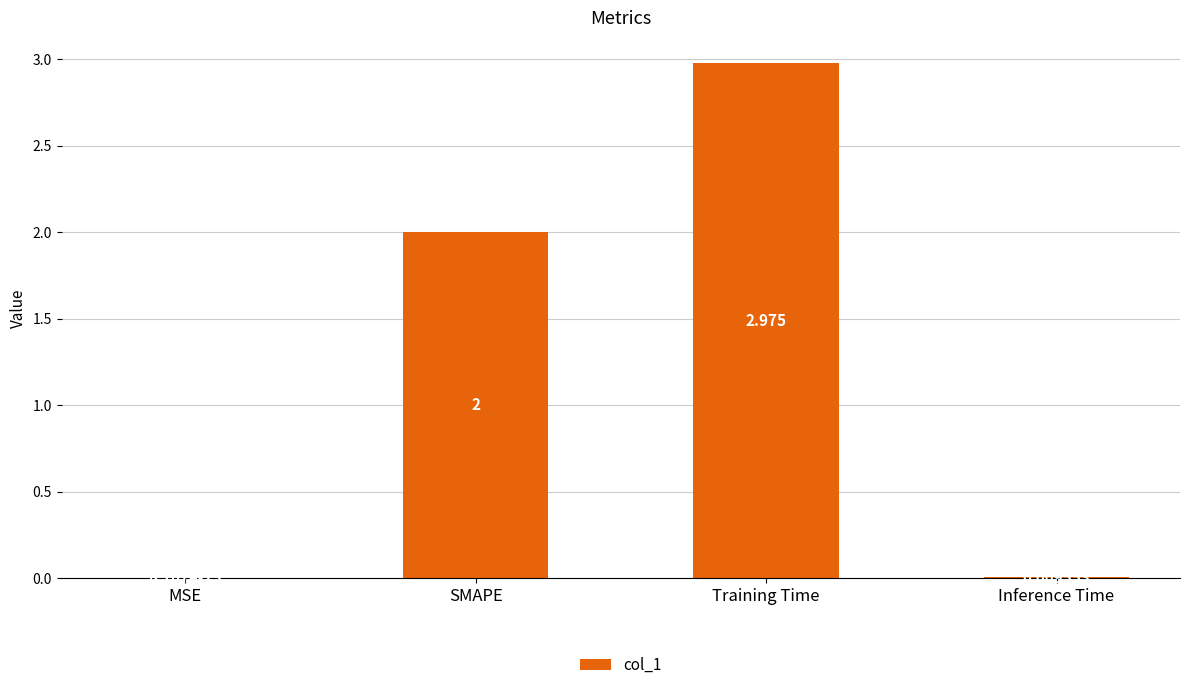

How many series are shown in this chart?

1